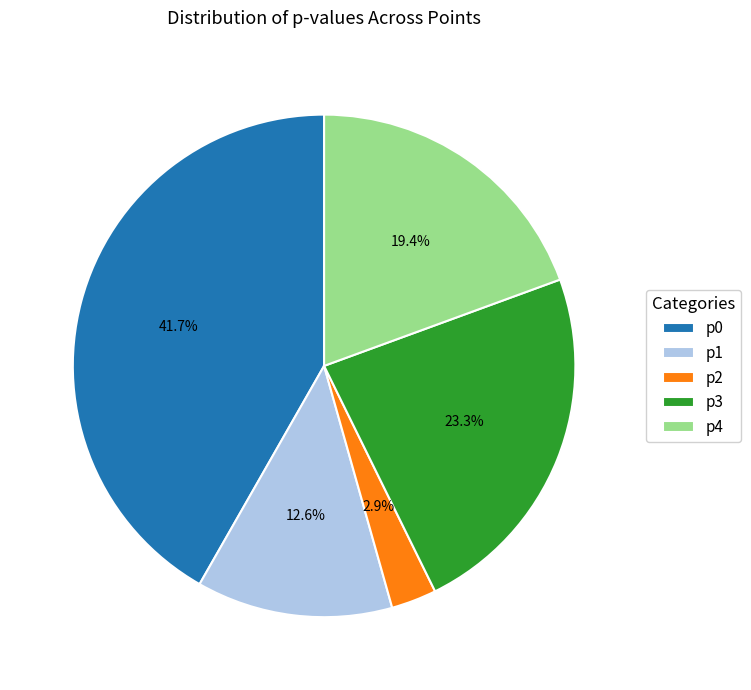

Does any single category account for the majority?

No